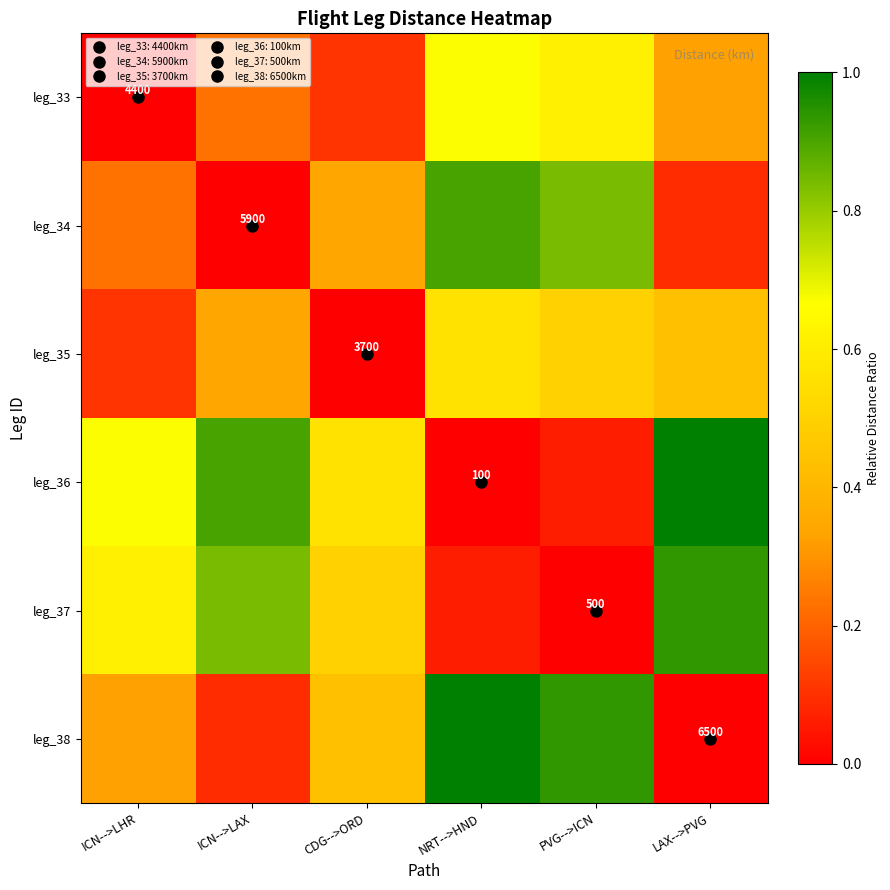

Which series has the widest spread of values?

leg_36